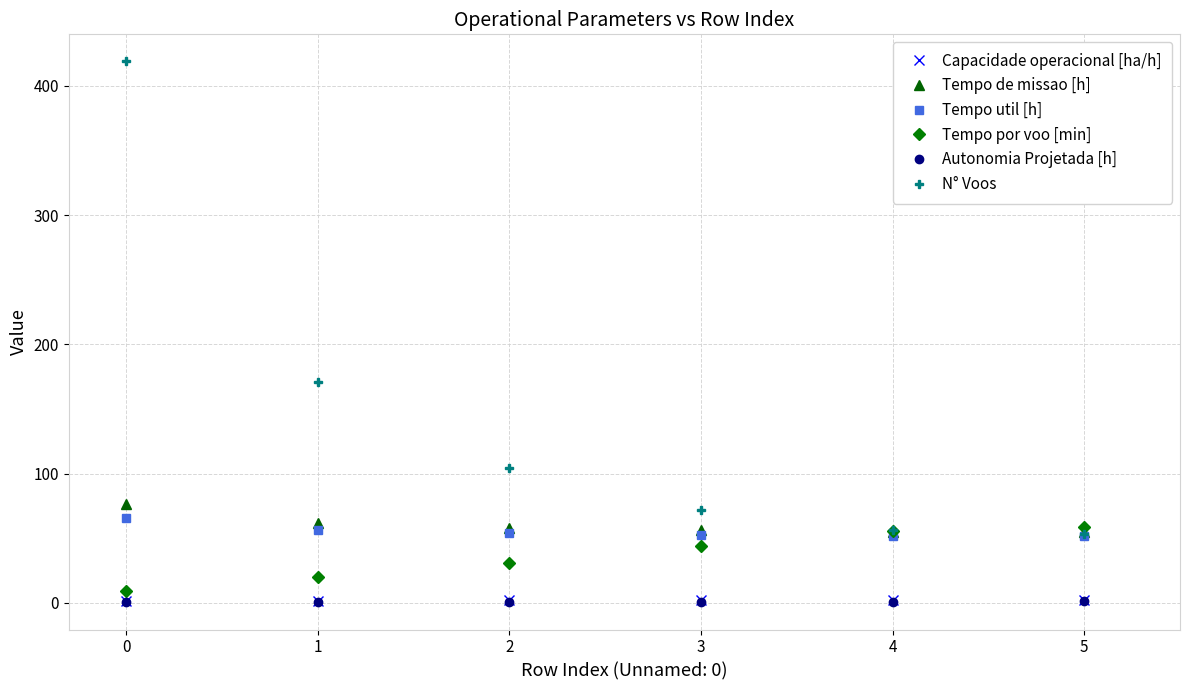

True or false: Autonomia Projetada [h] and Tempo de missao [h] intersect in this chart.

False